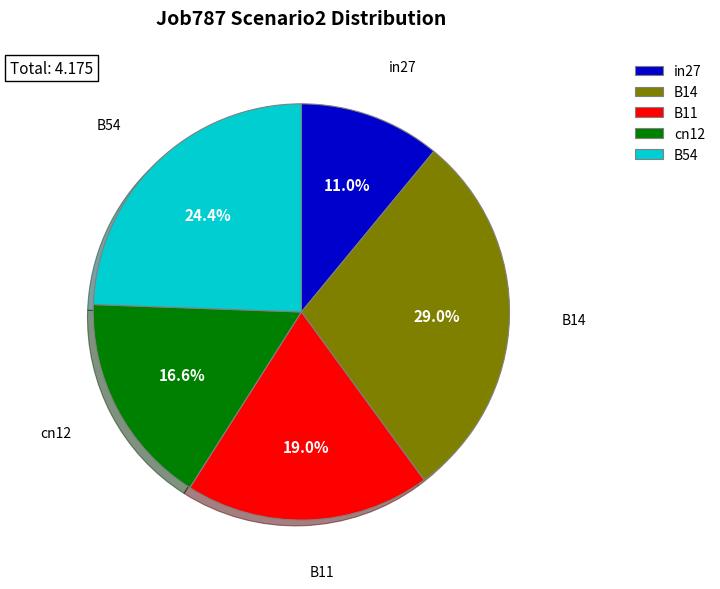

Is in27 the majority of the pie?

No